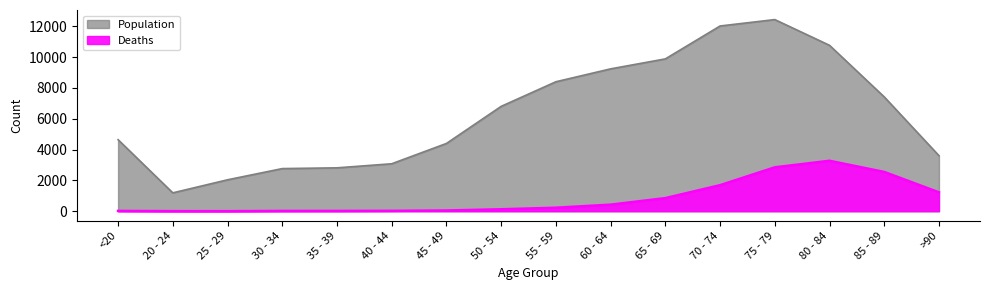

Which has a higher value, 50 - 54 or 85 - 89?

85 - 89